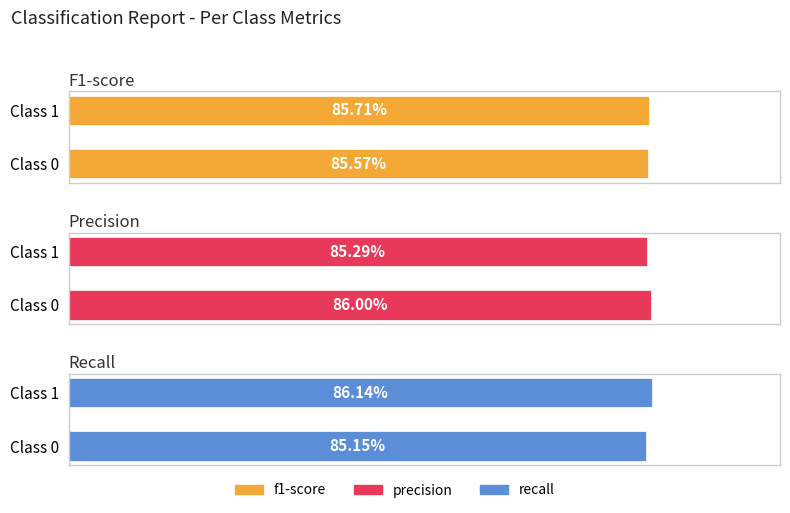

How many bars are there in each group?

3